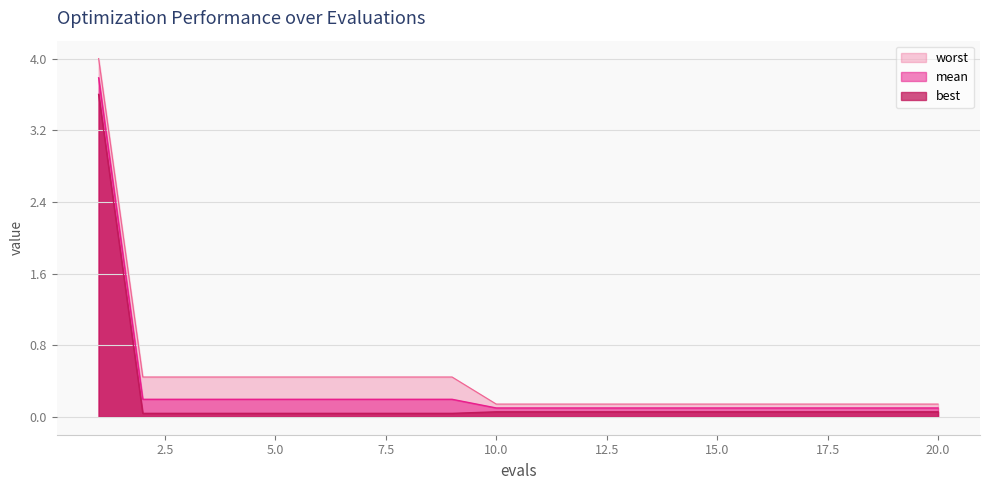

Which series has the largest total across all categories?

worst